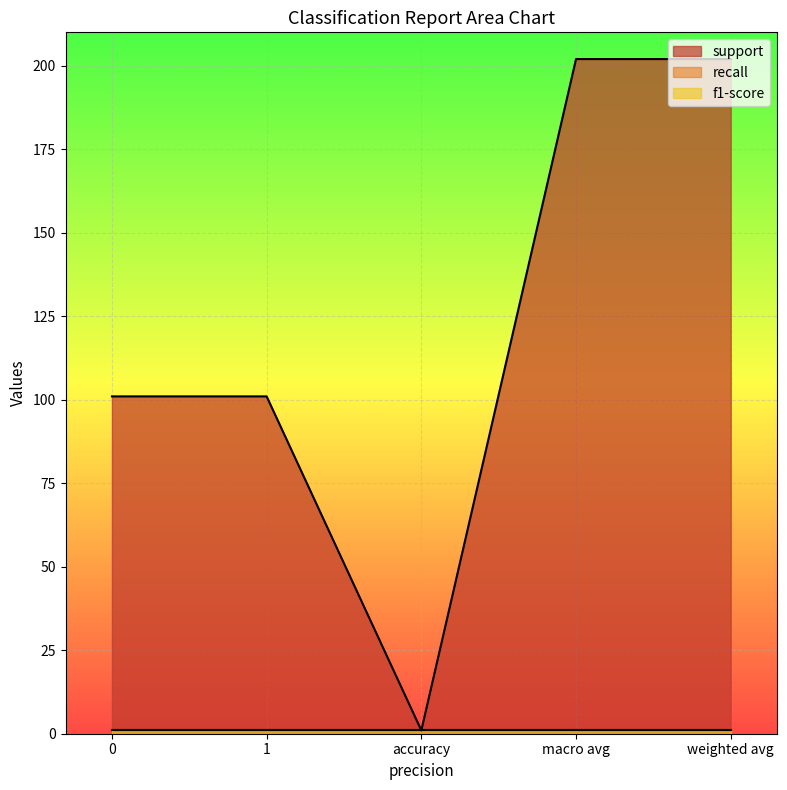

List the labels in order of support value, smallest first.

accuracy, 0, 1, macro avg, weighted avg